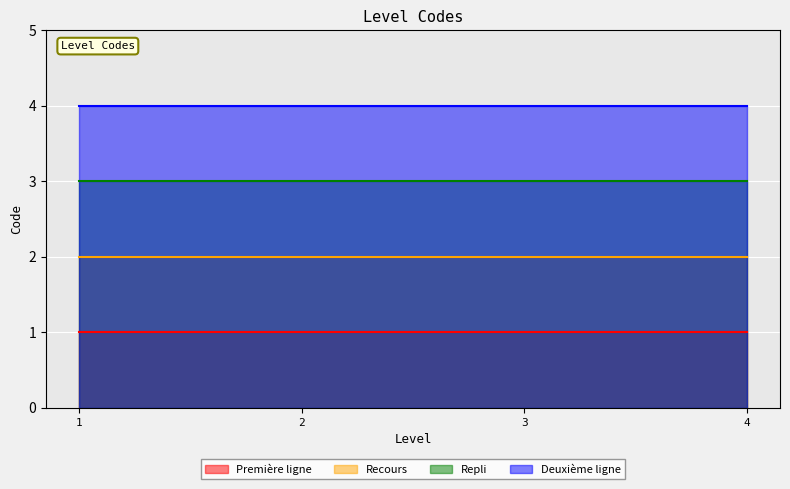

What is the difference between the highest and lowest values at 1?

3